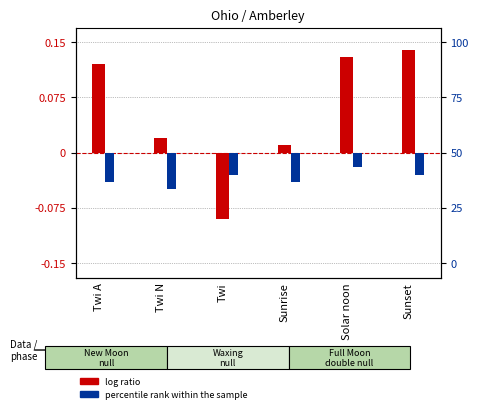

How many groups of bars are there?

6